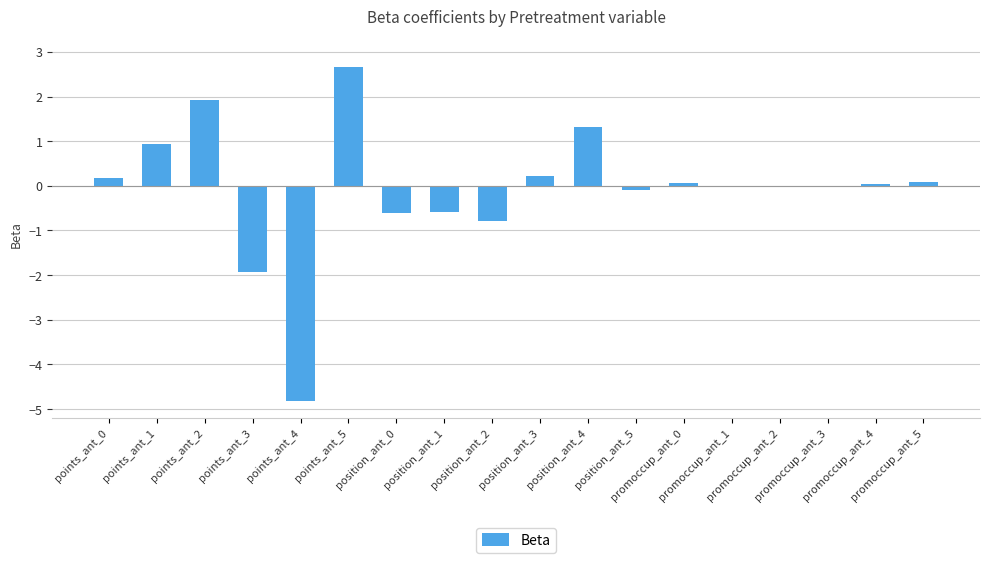

What is the greatest value displayed?

2.7